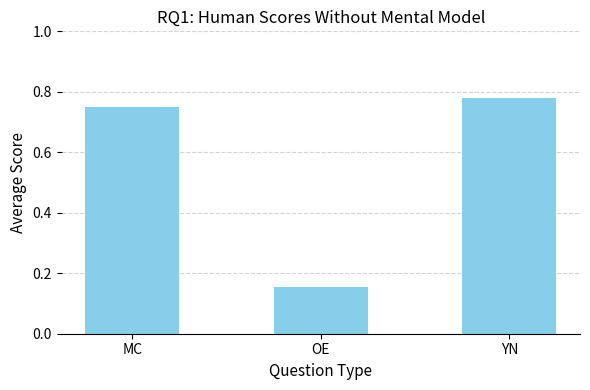

Where is the data nearest to the value 0?

OE